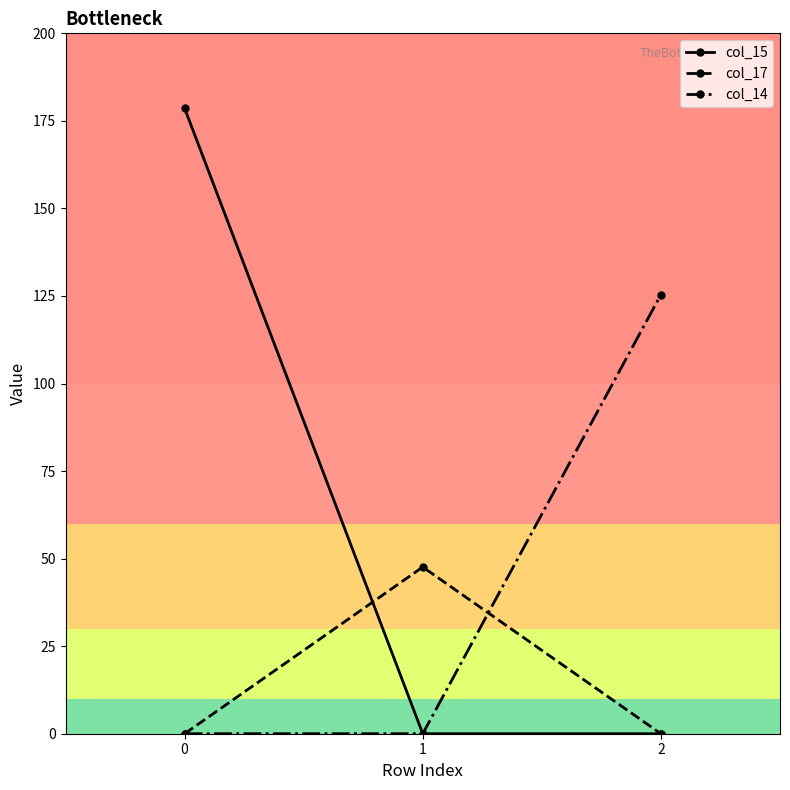

Which series changed the most between 0 and 2?

col_15